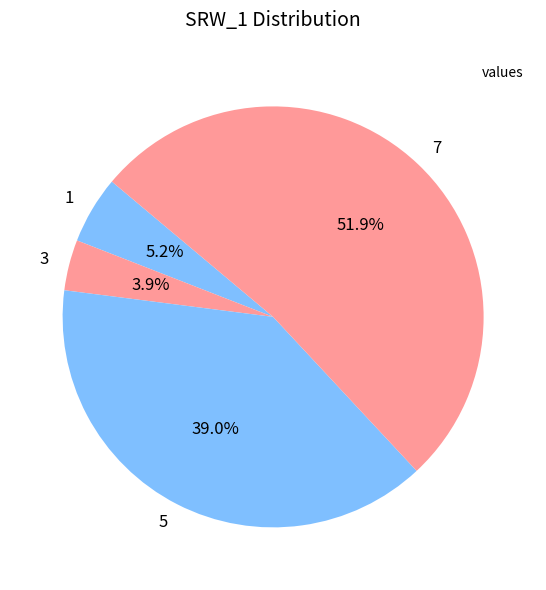

What is the total percentage of 7 and 1?

57.1%